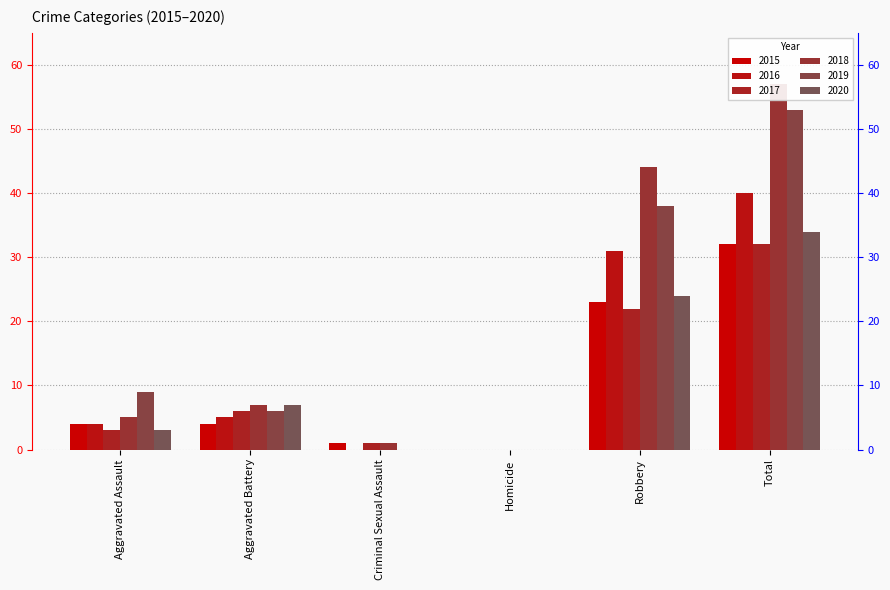

The value of 2016 at Aggravated Battery is 7. True or false?

False